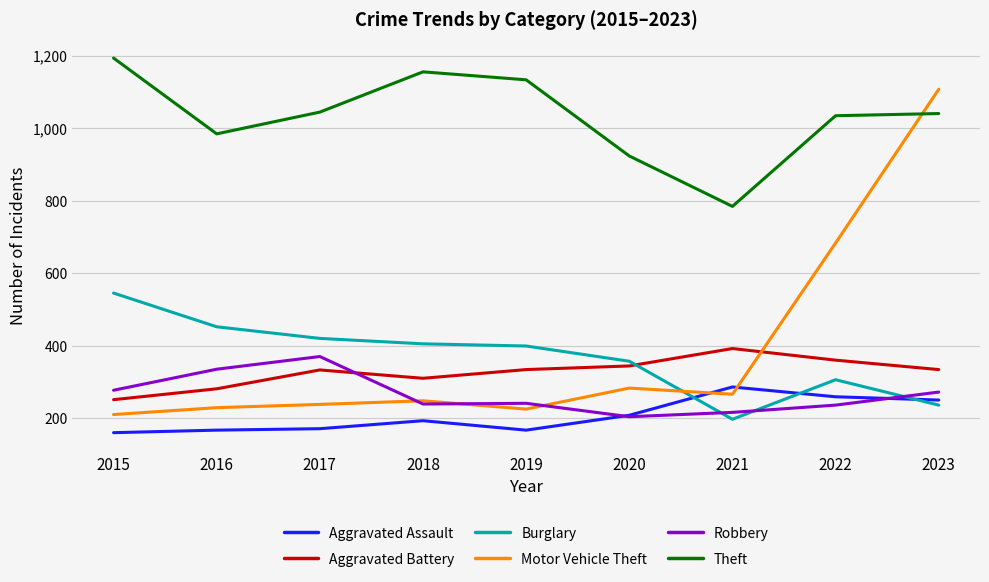

True or false: Burglary has more than 0 interior local peaks.

True